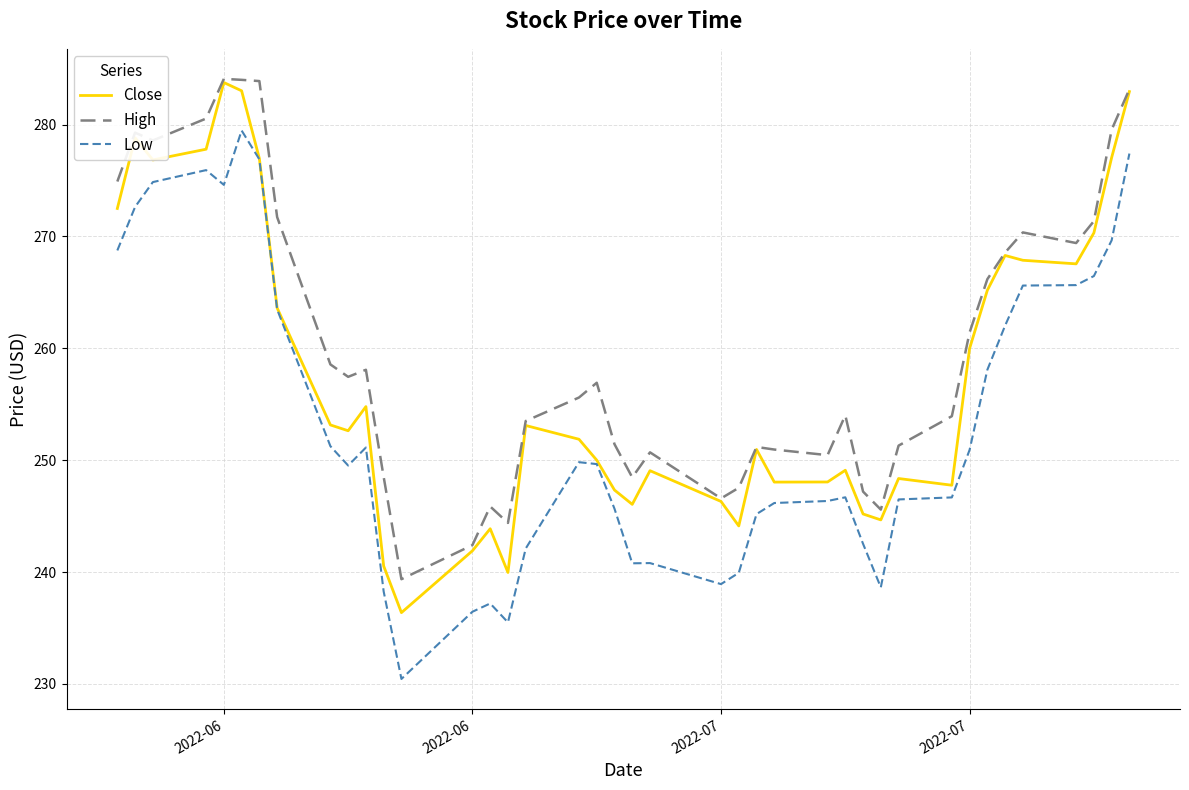

Which series has the largest total across all categories?

High